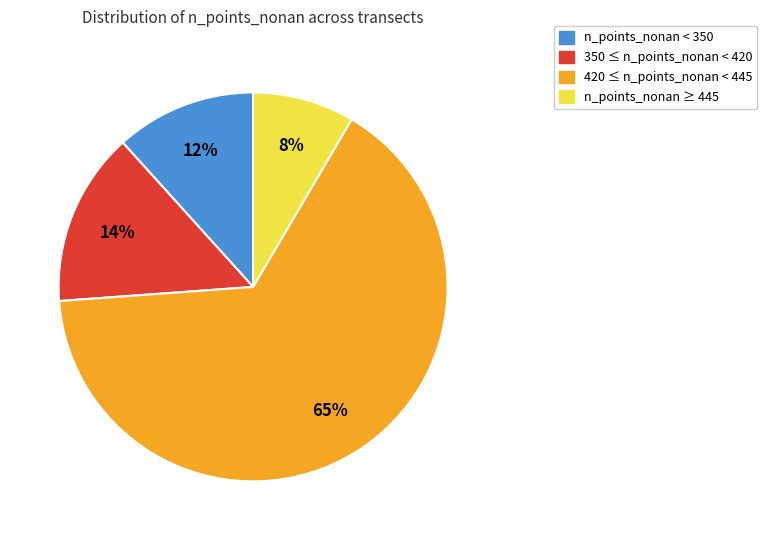

Which slice is the smallest?

n_points_nonan ≥ 445